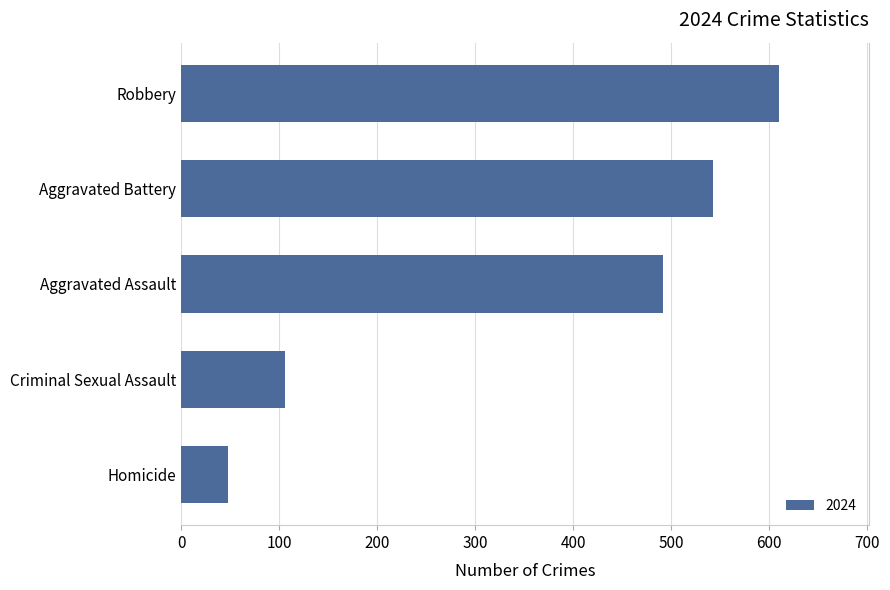

Count the number of data series in this chart.

1